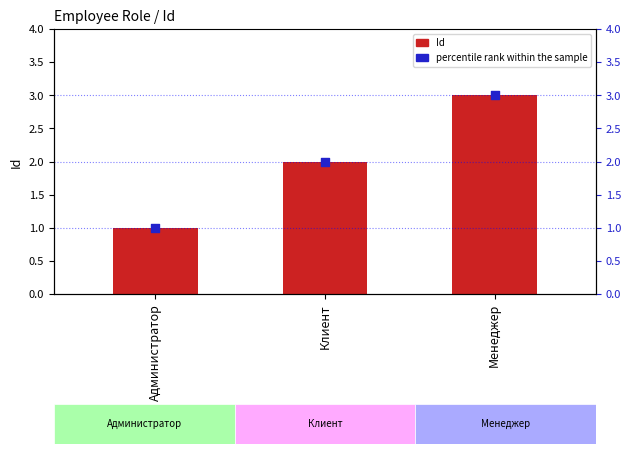

At which category is the sum across all series the highest?

Менеджер